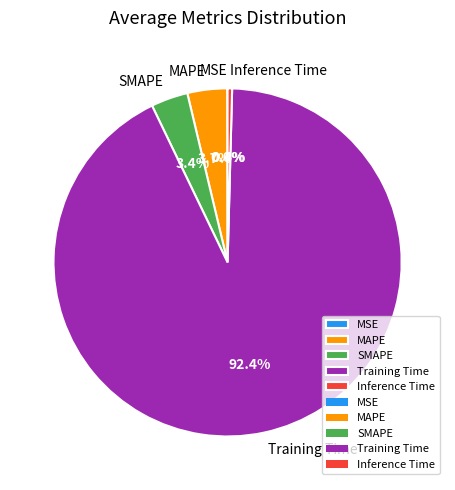

Which has a higher value, MAPE or Training Time?

Training Time